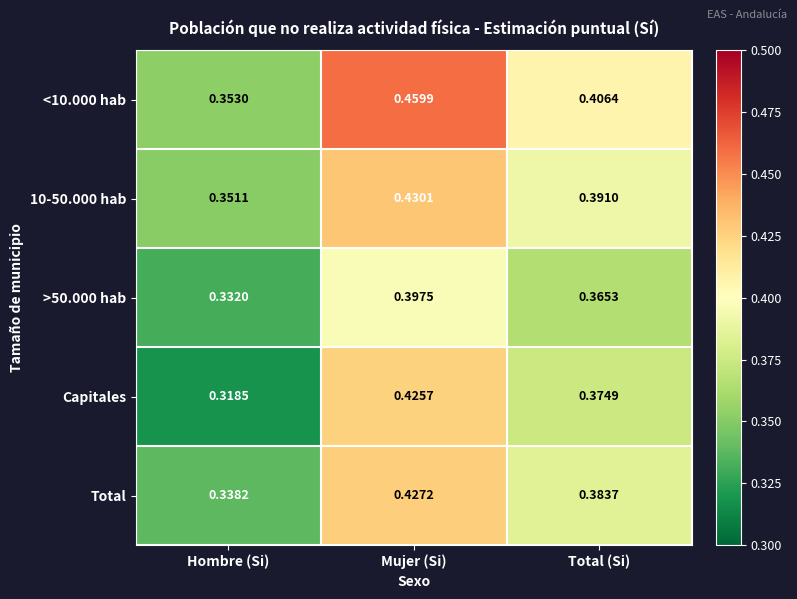

At which label is Capitales closest to 0?

Hombre (Si)